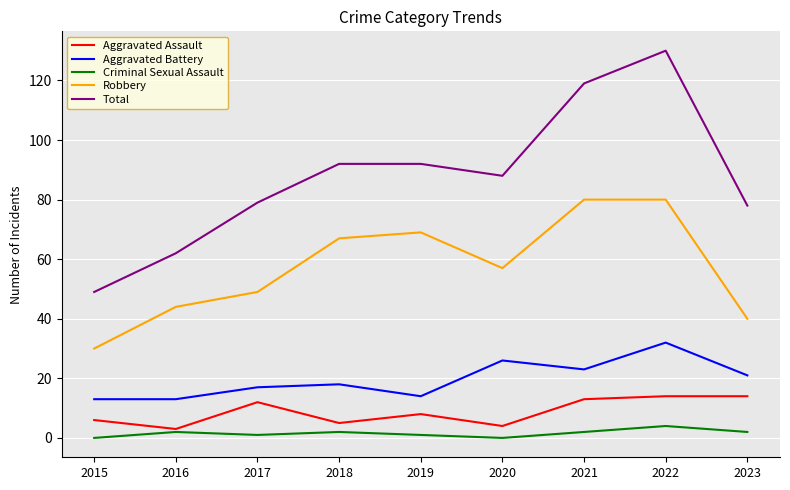

What is the maximum value for Robbery?

80